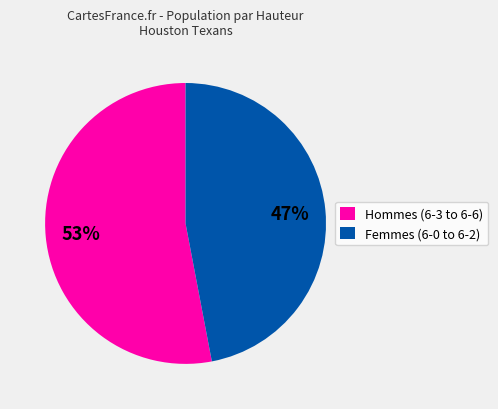

Rank the categories by value from highest to lowest.

Hommes (6-3 to 6-6), Femmes (6-0 to 6-2)